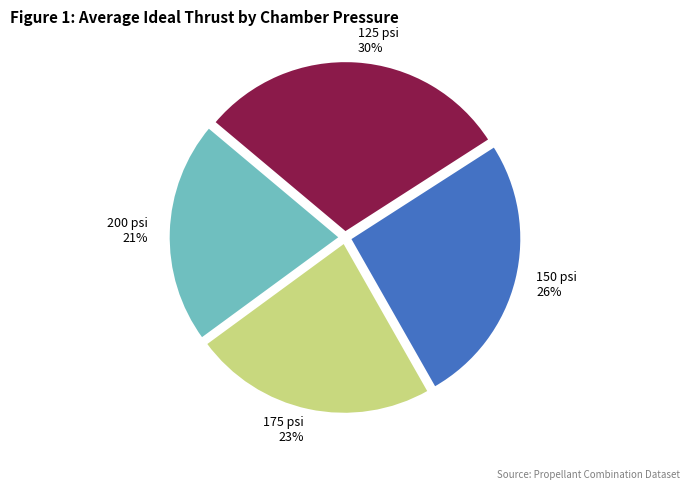

How many slices are in this pie chart?

4